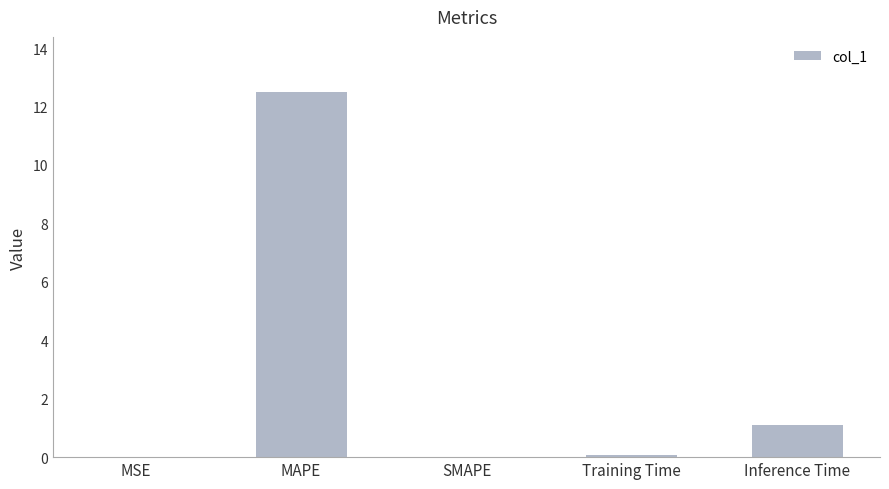

Which label corresponds to the largest value in the chart?

MAPE